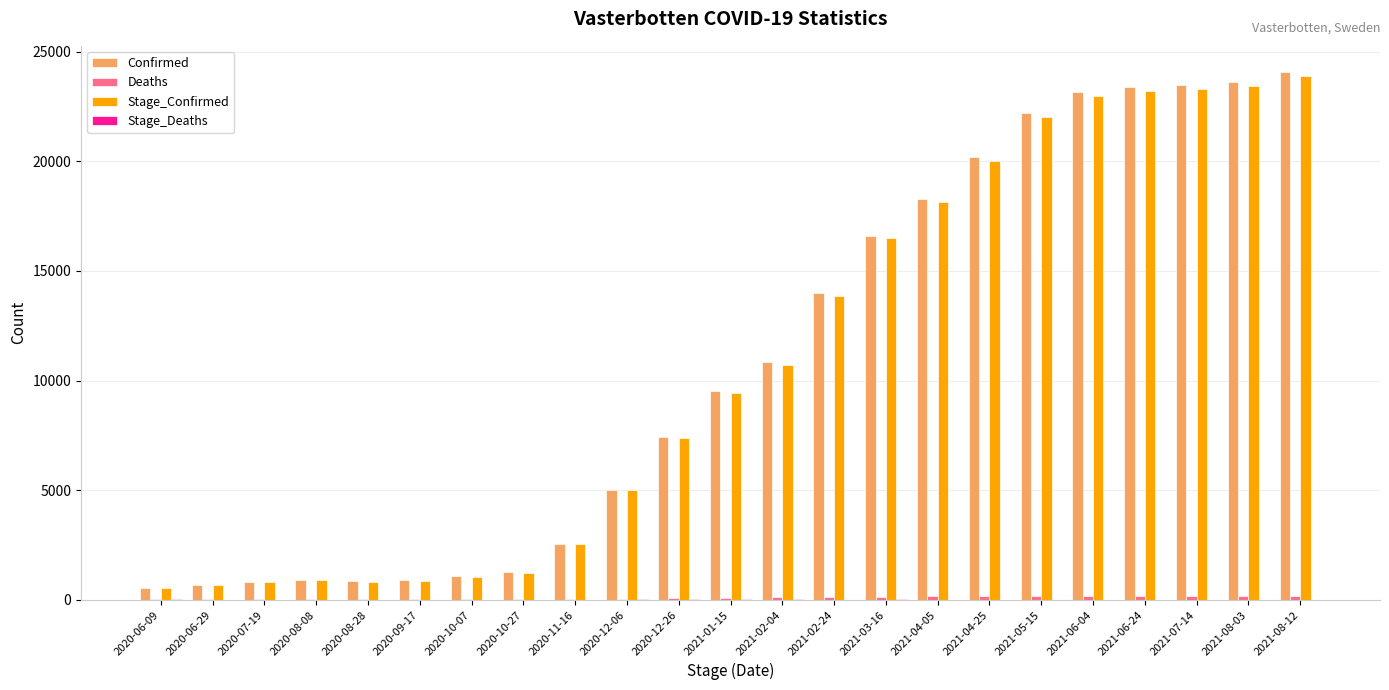

The value of Stage_Confirmed at 2020-06-09 is 539. True or false?

True